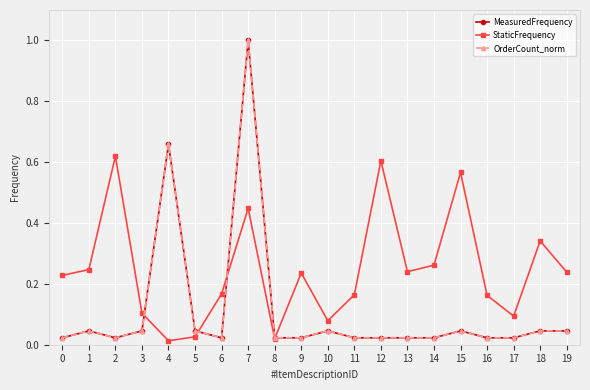

Which series ends up on top after the final intersection of StaticFrequency and MeasuredFrequency?

StaticFrequency